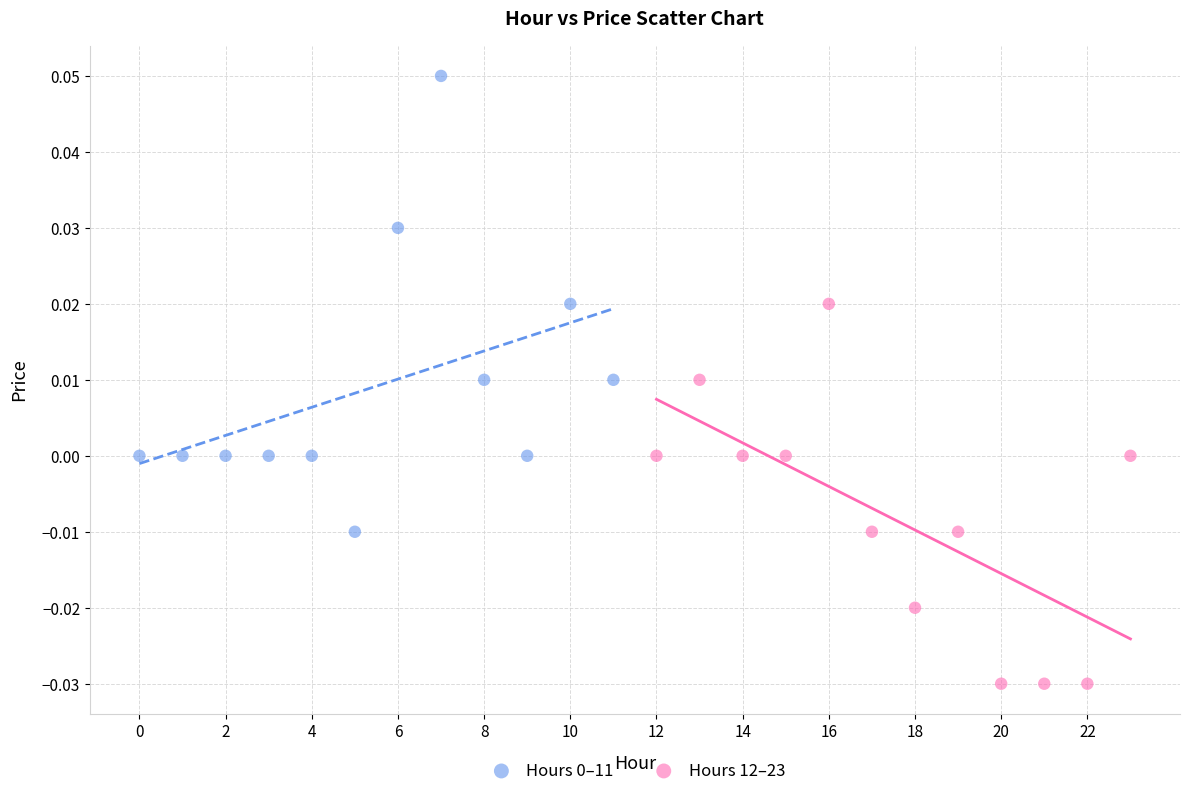

Which series contains the lowest Y value?

Hours 12–23